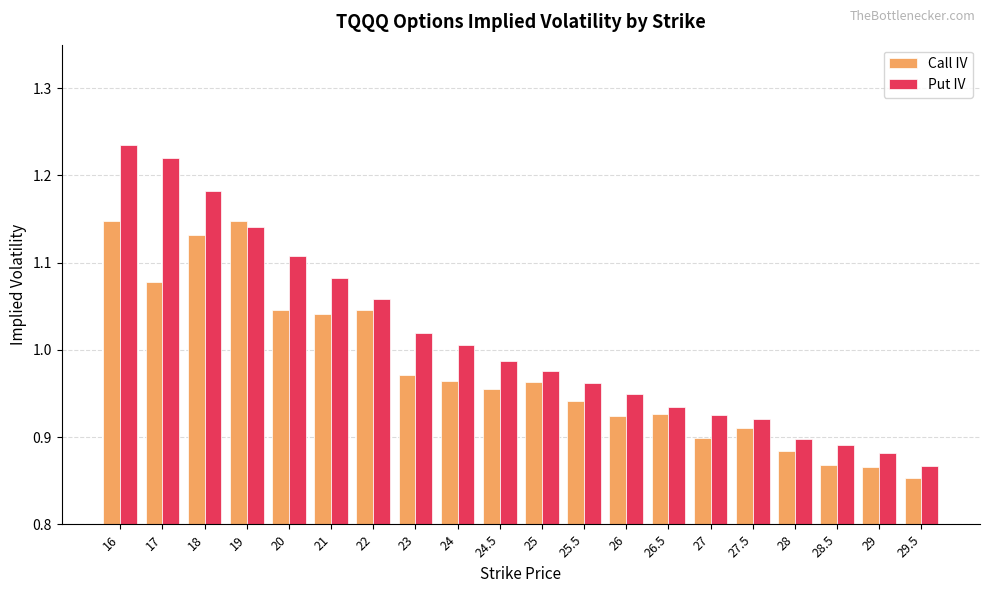

How many distinct data groups are displayed?

2